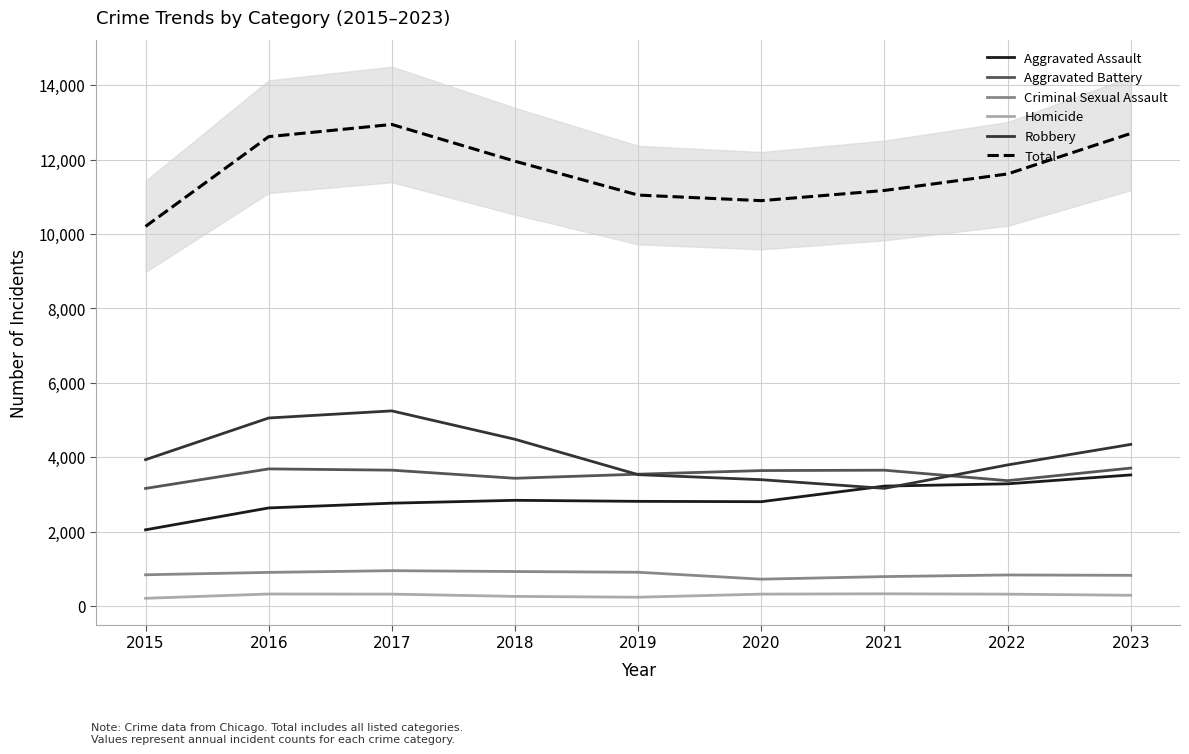

What is the spread (max minus min) of values at 2020?

10573